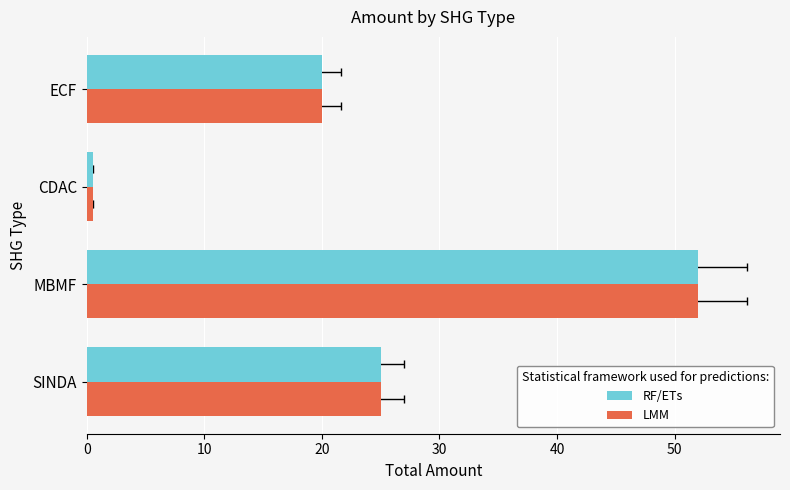

What is the value of the RF/ETs bar at the 4th from the left?

20.0